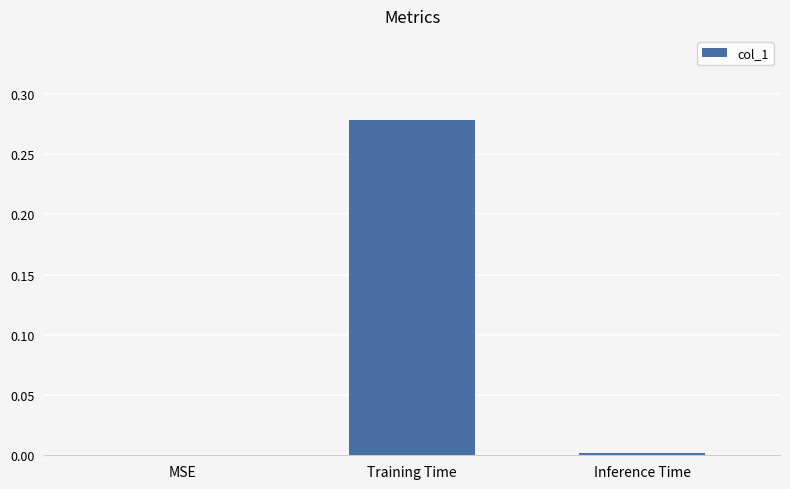

Is it true that the value at Training Time is 0.1?

False